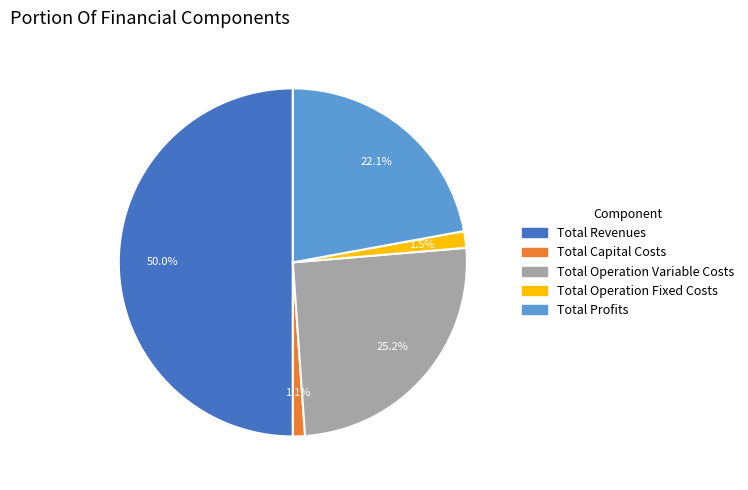

What is the ratio of the value at Total Profits to the value at Total Revenues?

0.4